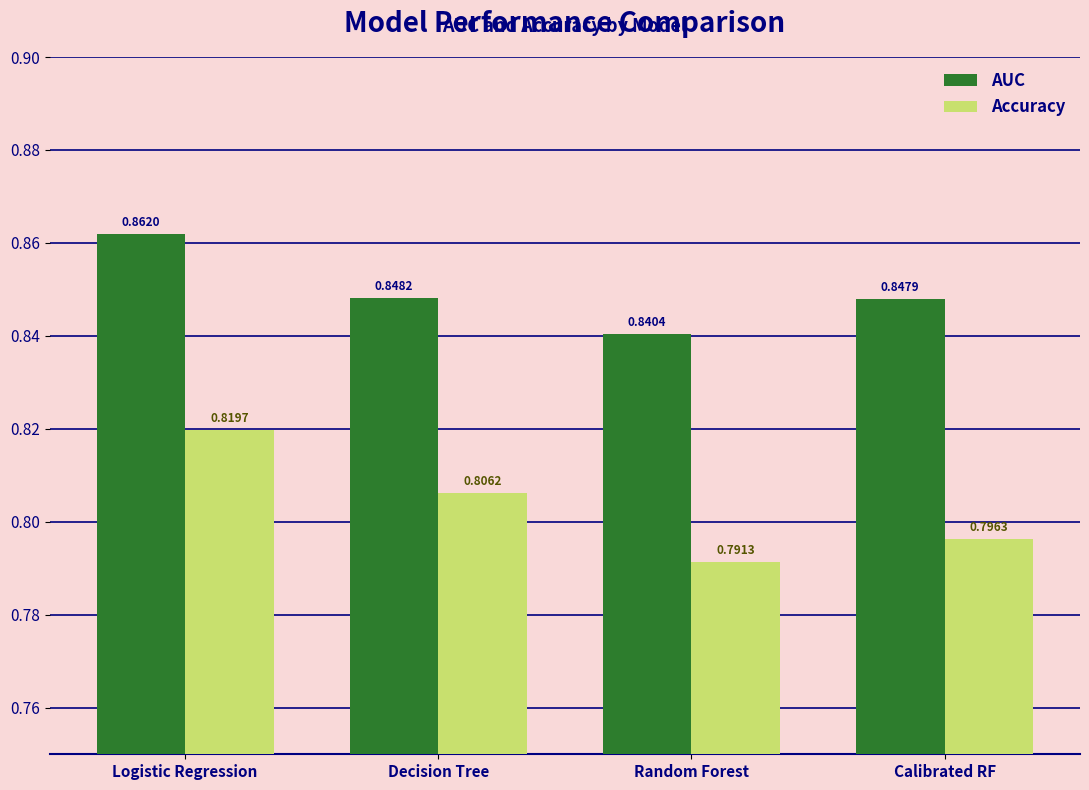

At which label is AUC closest to 0?

Random Forest